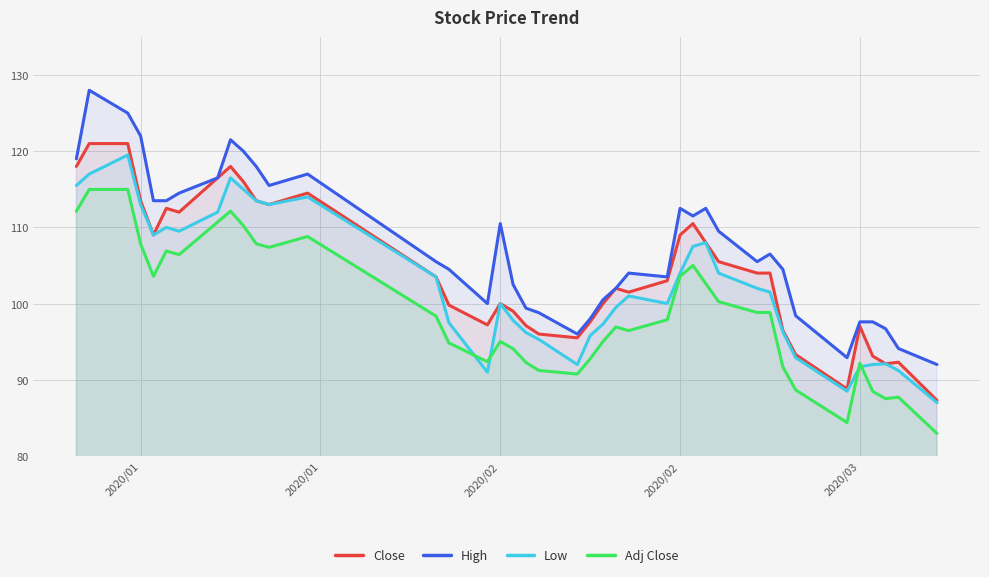

What are all the series names shown in the legend?

Close, High, Low, Adj Close